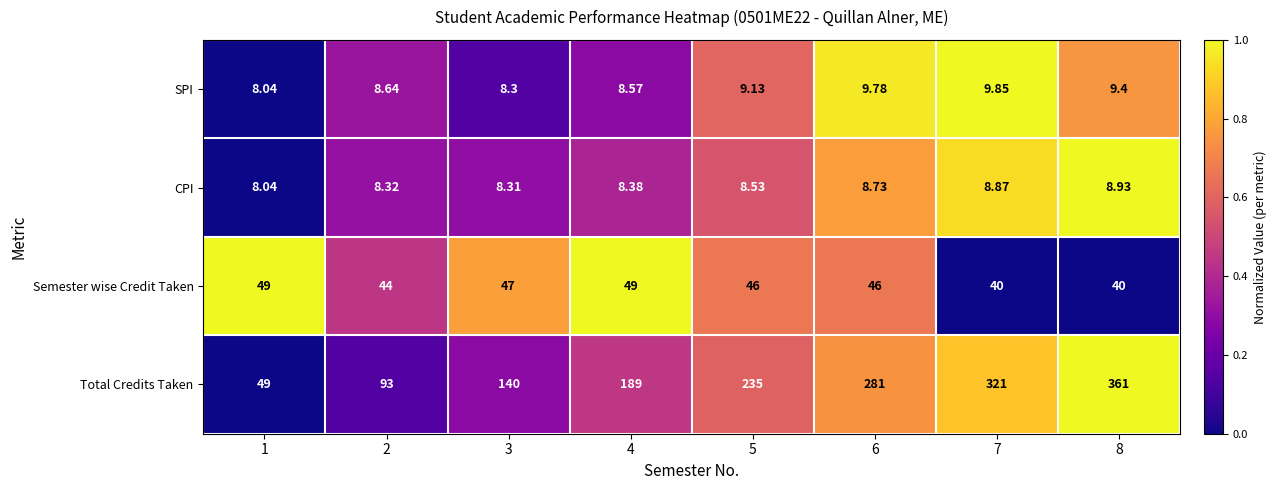

What is the spread (max minus min) of values at 5?

226.5